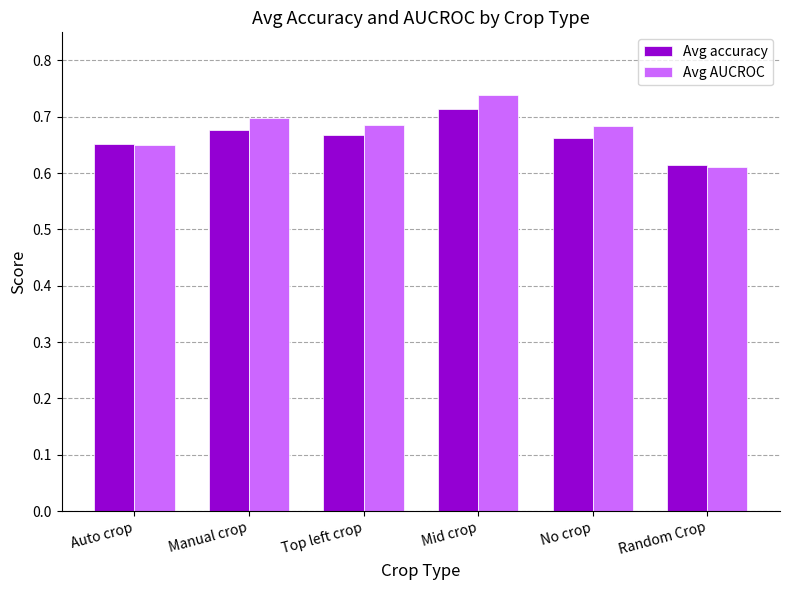

At which category is the sum across all series the highest?

Mid crop